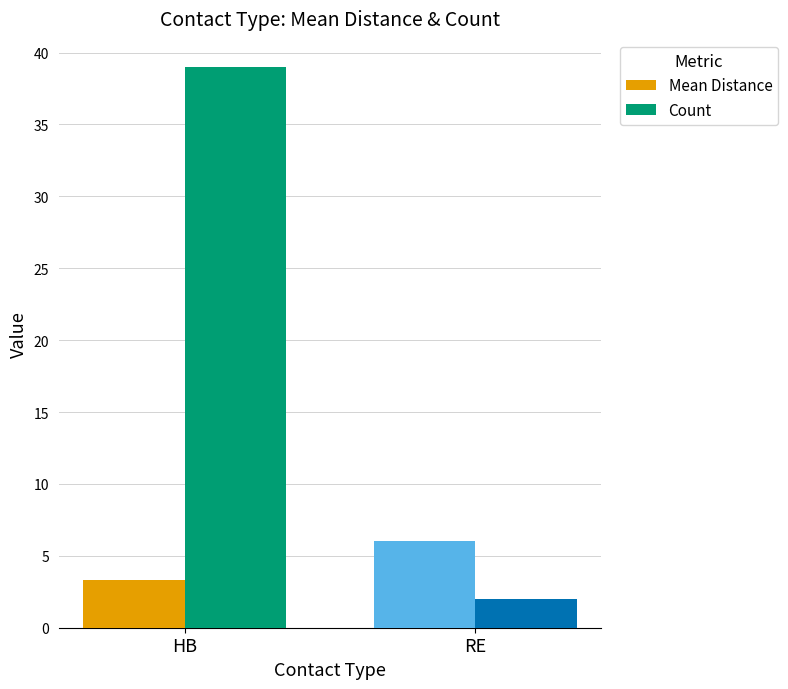

Reading right to left, transcribe all the data shown in this chart.

Mean Distance: 6.0	3.3
Count: 2.0	39.0